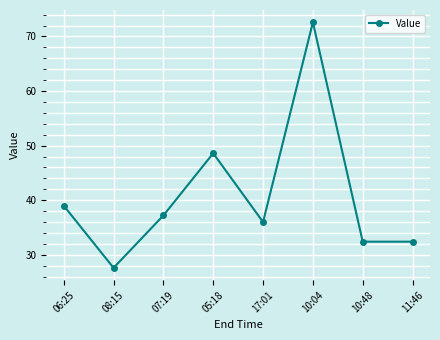

How many values exceed 37?

4